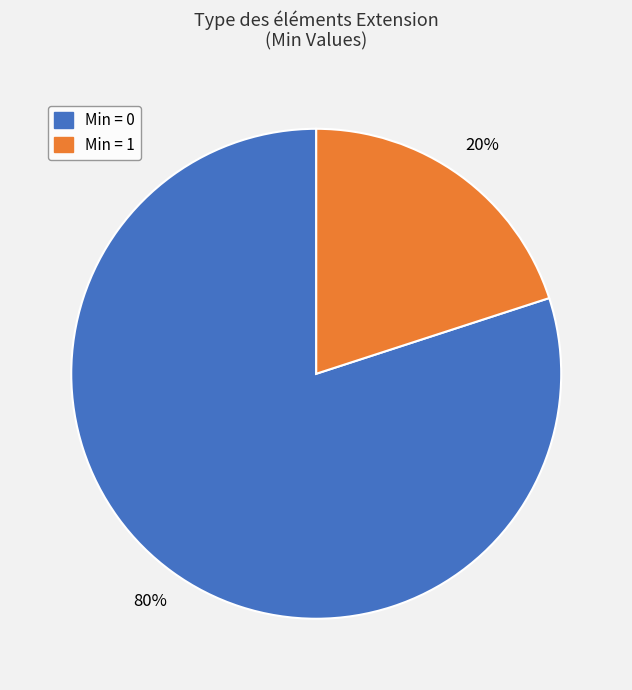

To the nearest percent, what is the difference between the largest and smallest slice percentages?

60%